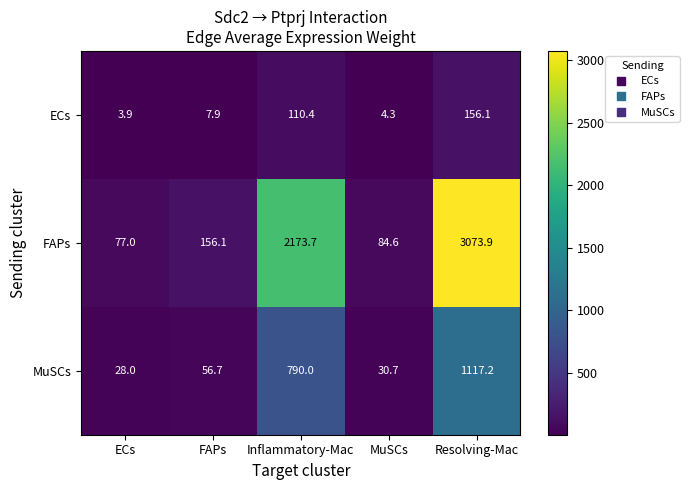

Which category has the highest value in the MuSCs series?

Resolving-Mac